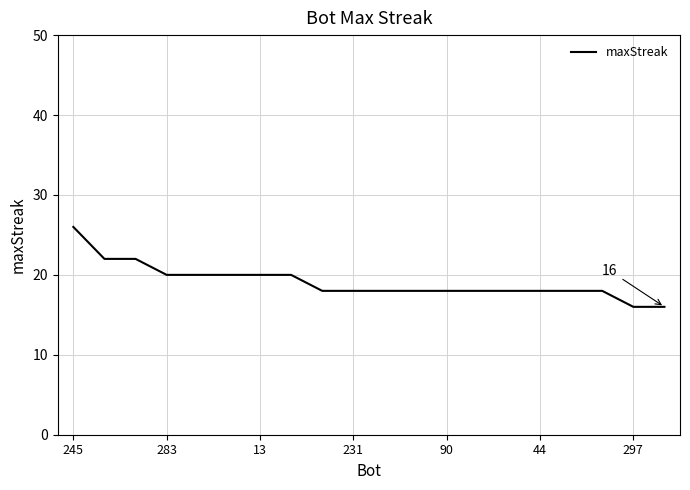

What is the difference between the maximum and minimum values?

10